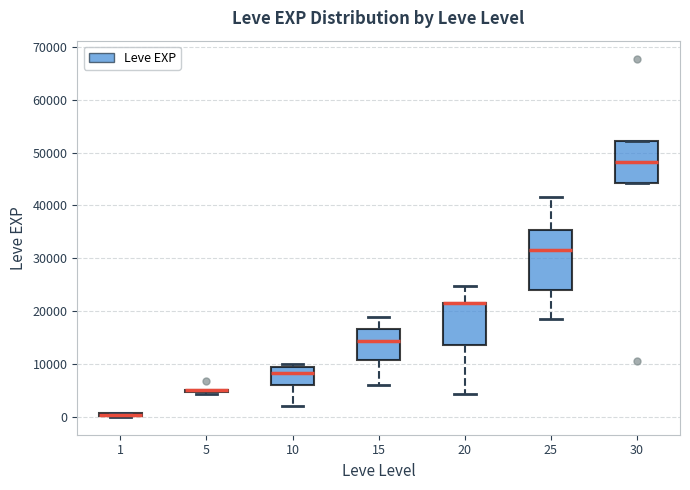

Comparing the boxes themselves (not the whiskers), which one is the tallest?

25